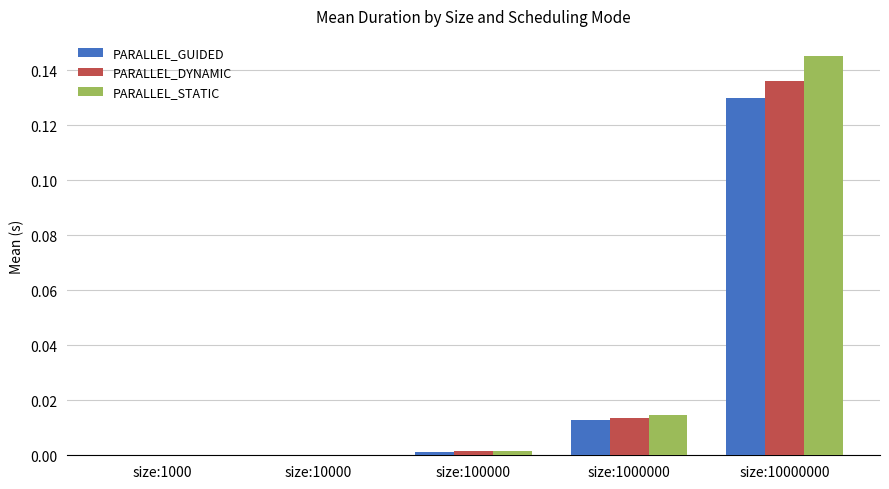

Is the value of PARALLEL_STATIC at size:10000 greater than the value of PARALLEL_DYNAMIC at size:1000000?

No